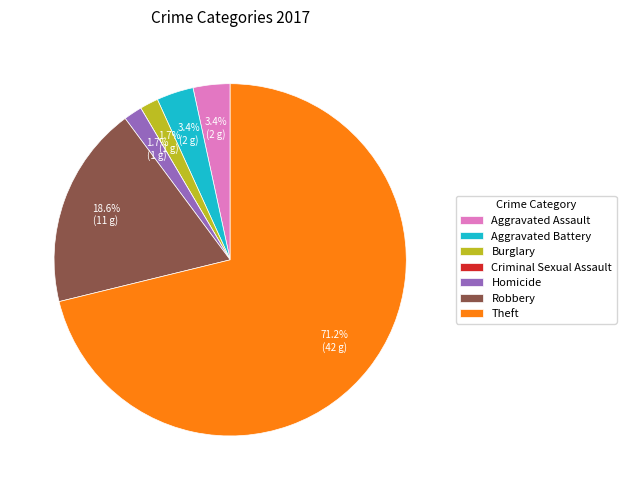

Between Theft and Burglary, which is larger?

Theft